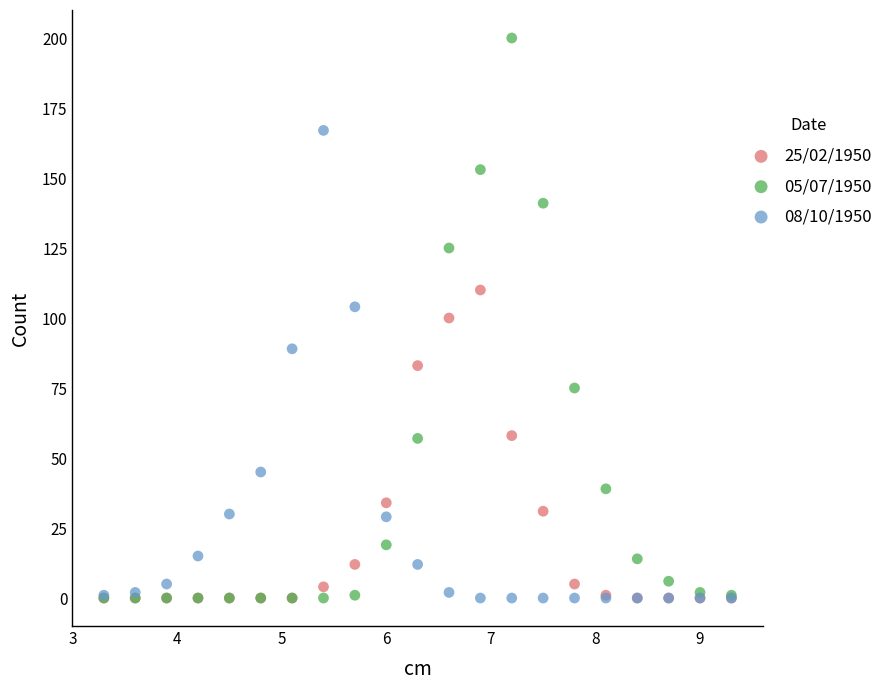

What are all the series names shown in the legend?

25/02/1950, 05/07/1950, 08/10/1950